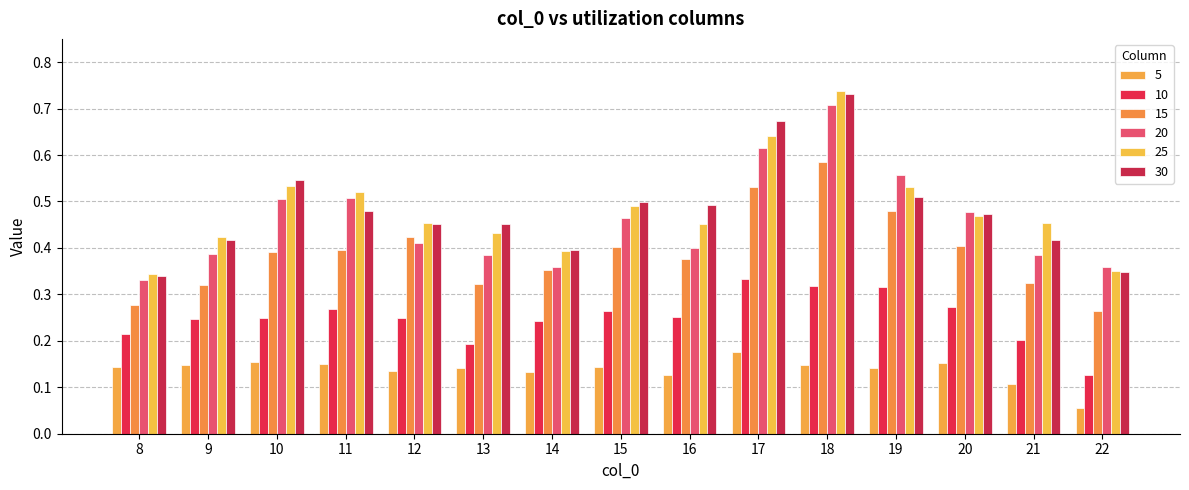

Where is 20 nearest to the value 0?

8